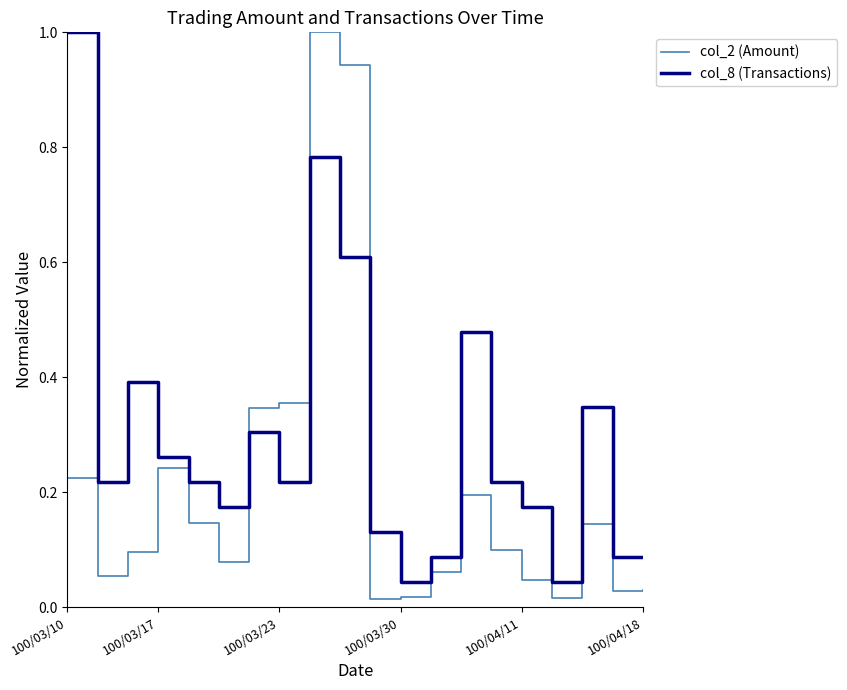

Rank the series by their average value, from lowest to highest.

col_2 (Amount), col_8 (Transactions)